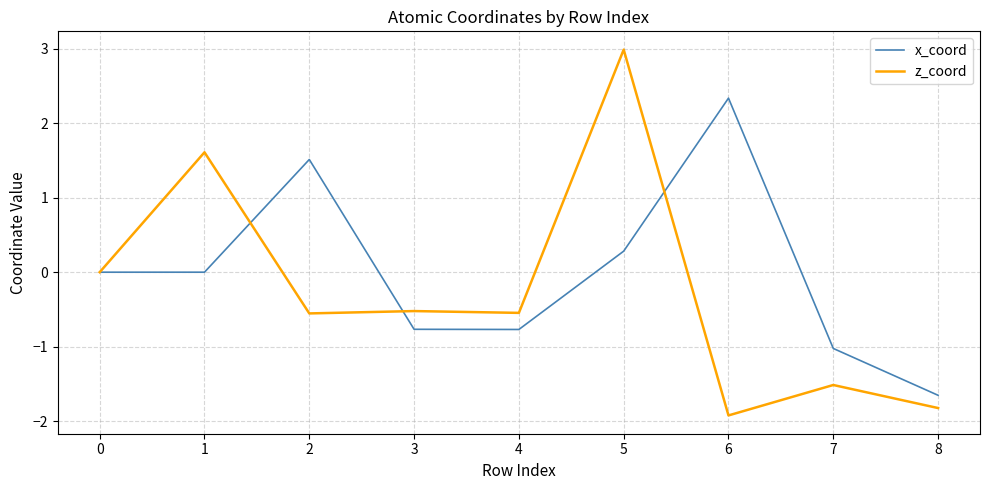

True or false: x_coord has more than 2 points higher than both neighbors.

False